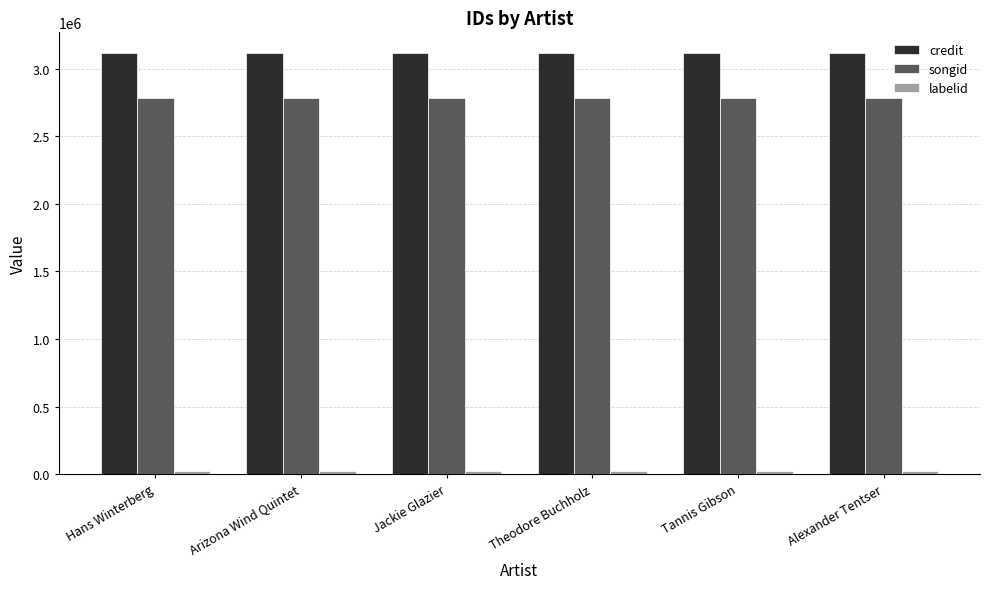

What is the total value across all series at Alexander Tentser?

5918415